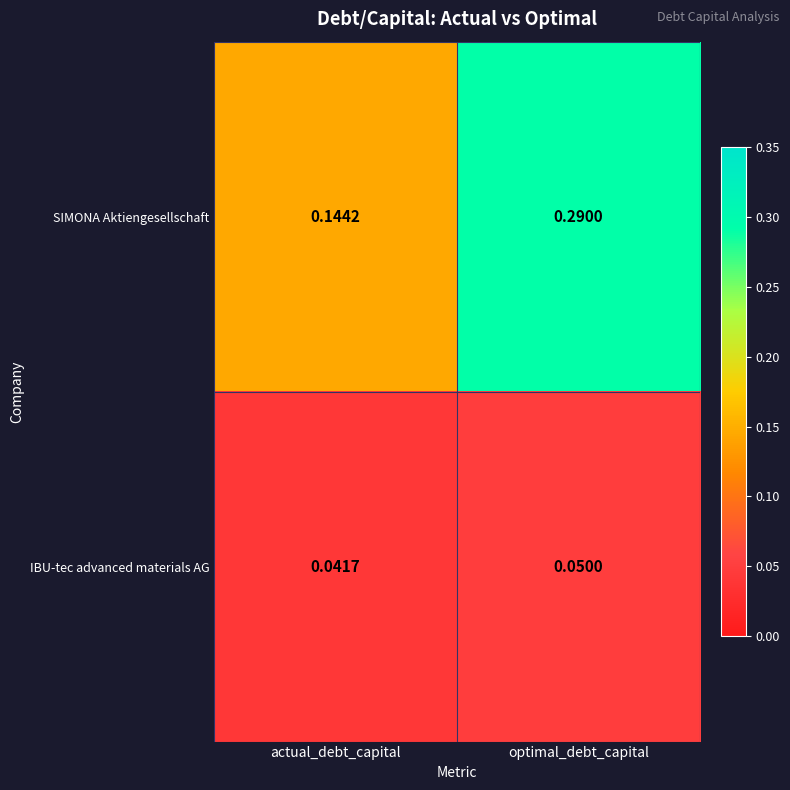

Which category has the lowest value across all series?

actual_debt_capital